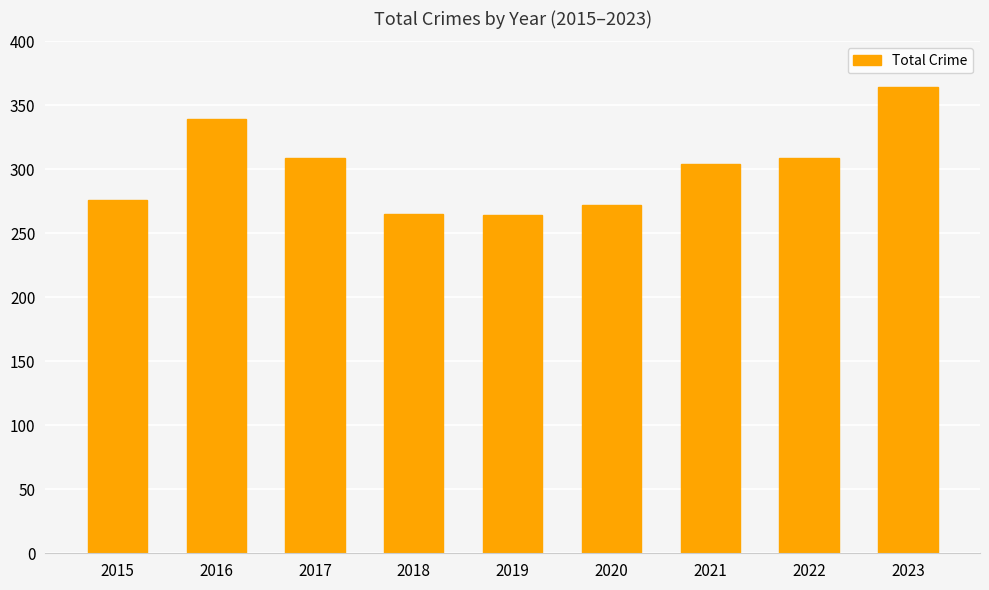

How many data points are less than 304?

4